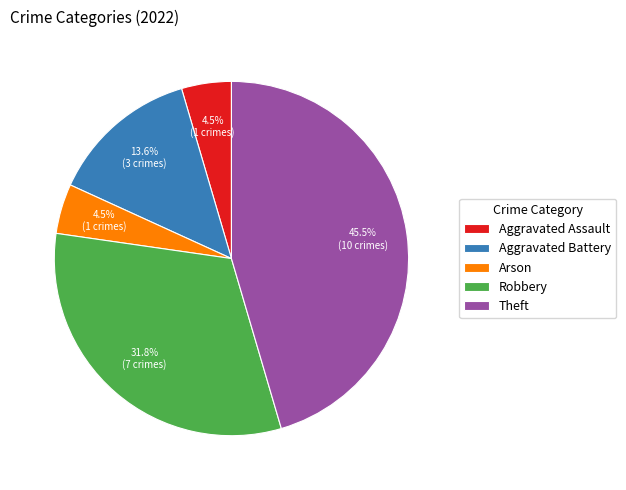

To the nearest percent, what is the difference between the largest and smallest slice percentages?

41%